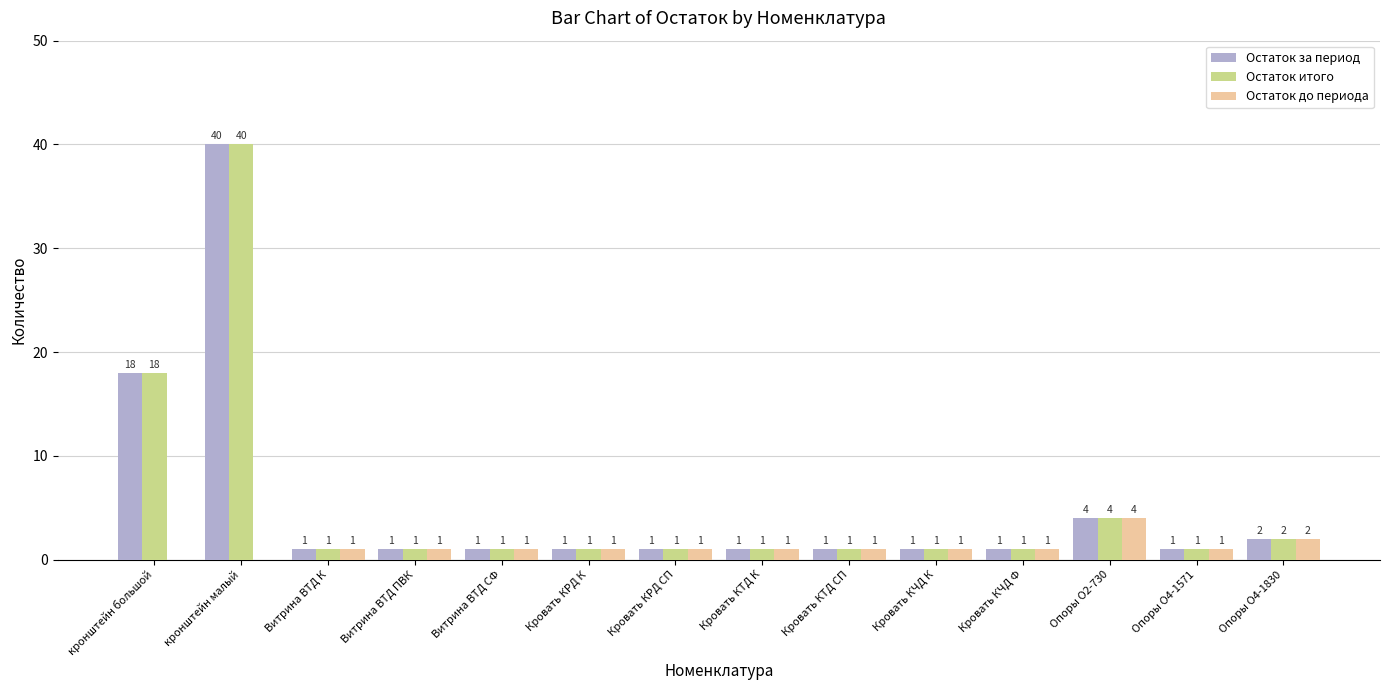

What is the maximum value for Остаток до периода?

4